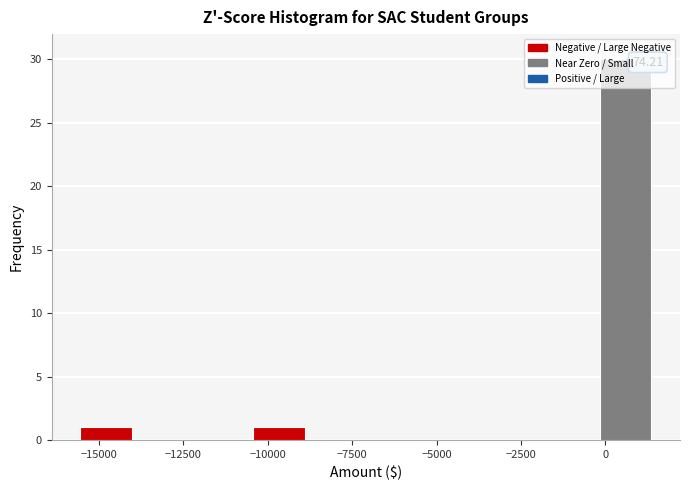

Around what value on the x-axis is the tallest bar? Give the approximate position of its centre, as read against the axis.

500